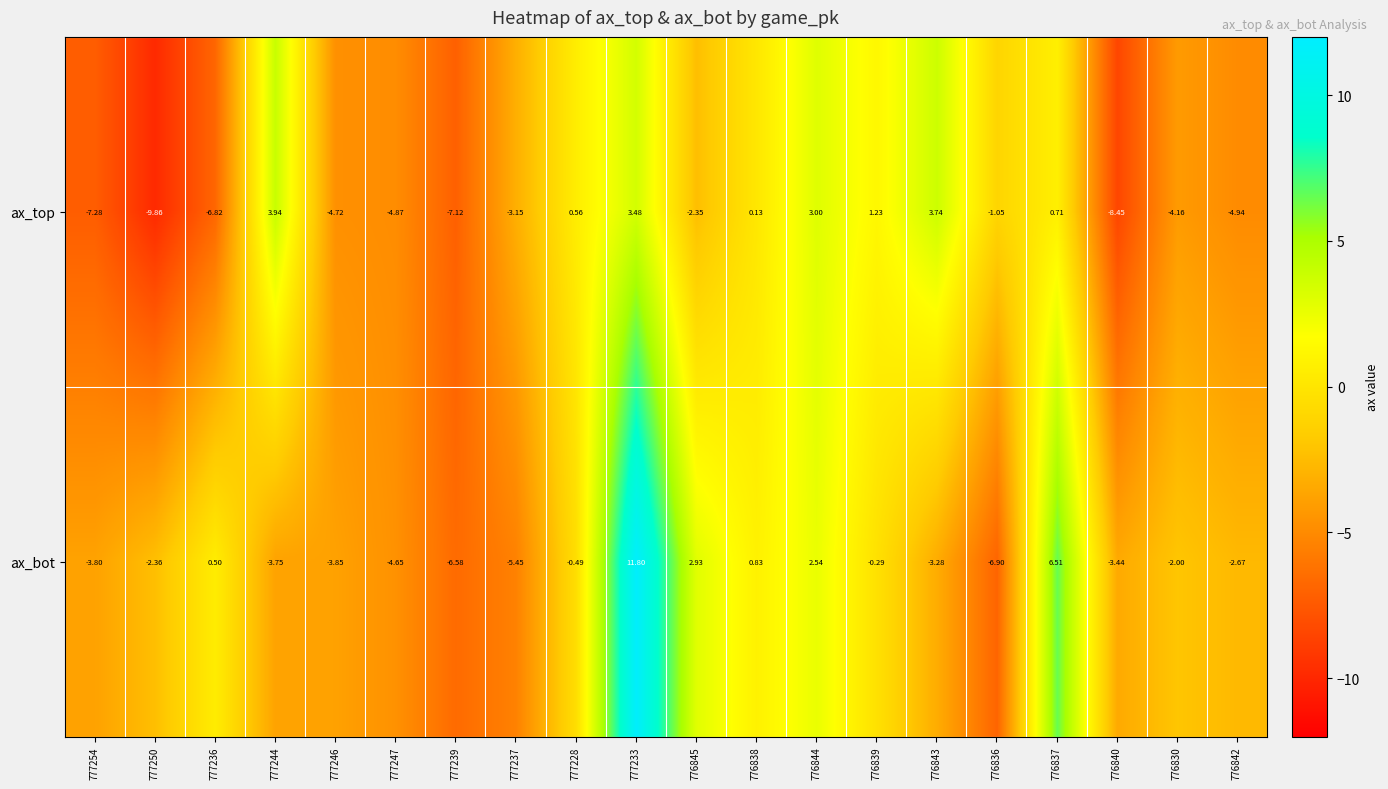

At 776845, list the series in order from smallest to largest.

ax_top, ax_bot